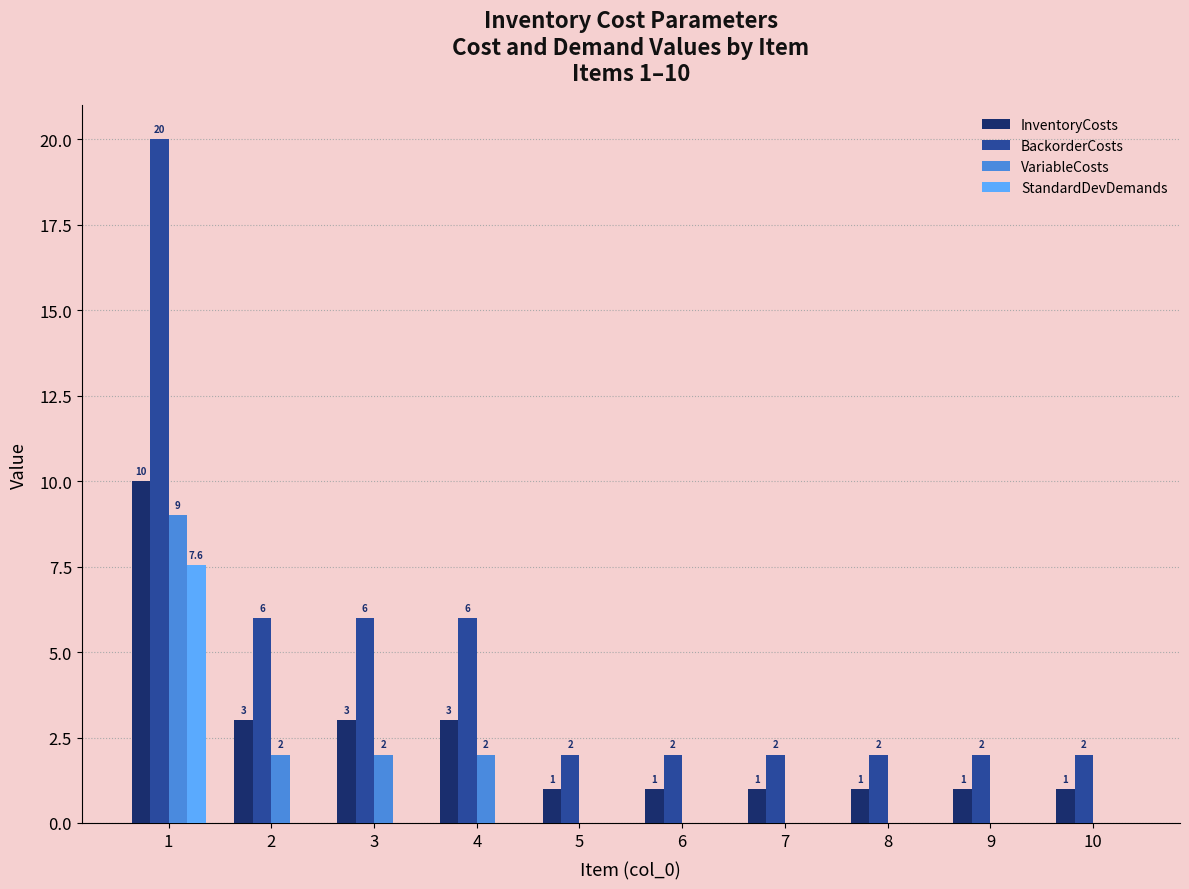

What is the spread (max minus min) of values at 5?

2.0